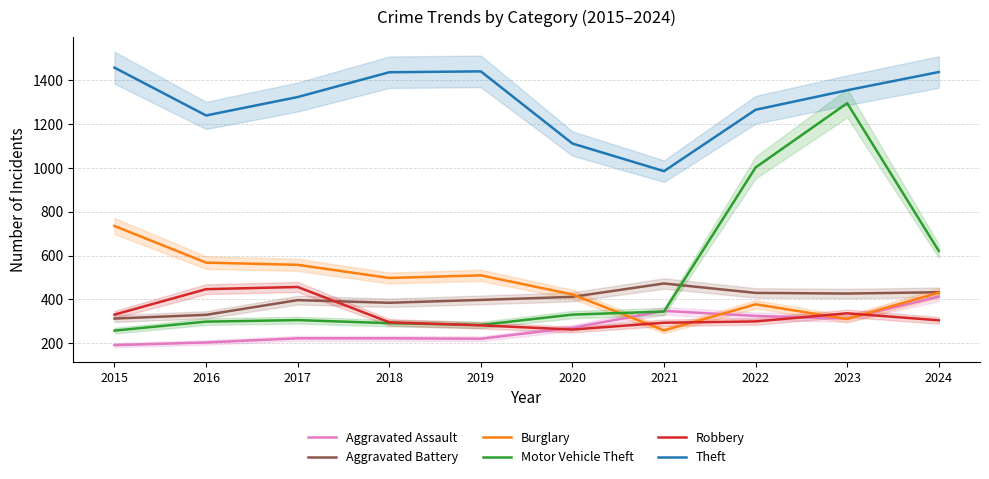

What is the highest value of the Theft series?

1457